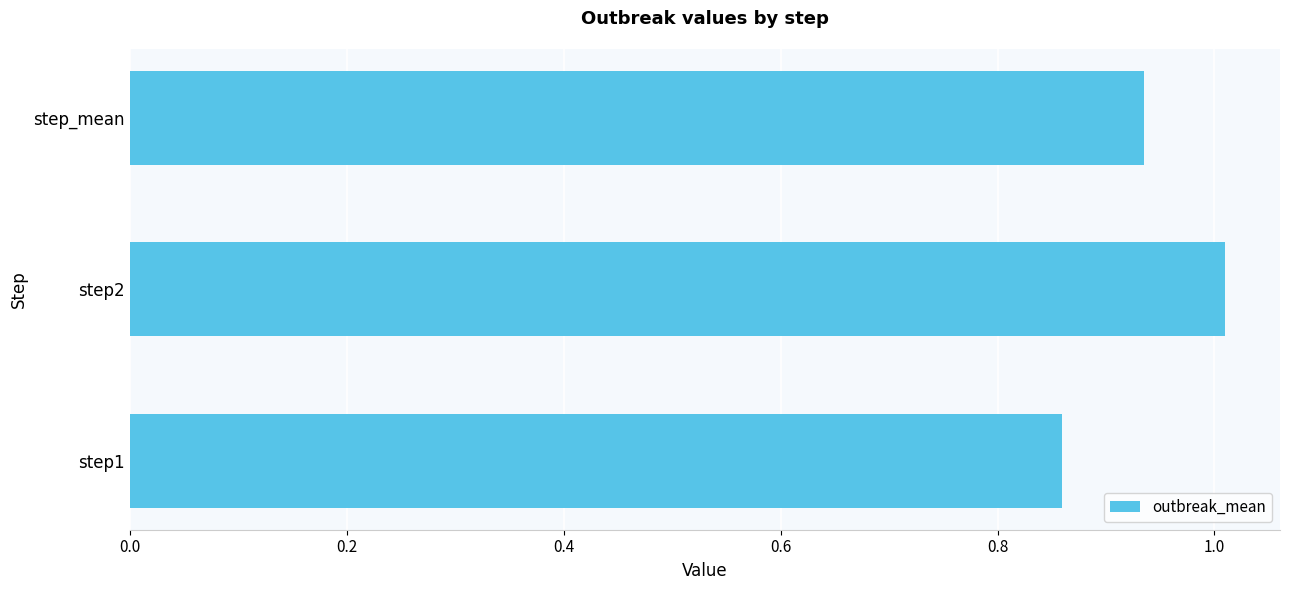

Rank the categories by value from lowest to highest.

step1, step_mean, step2